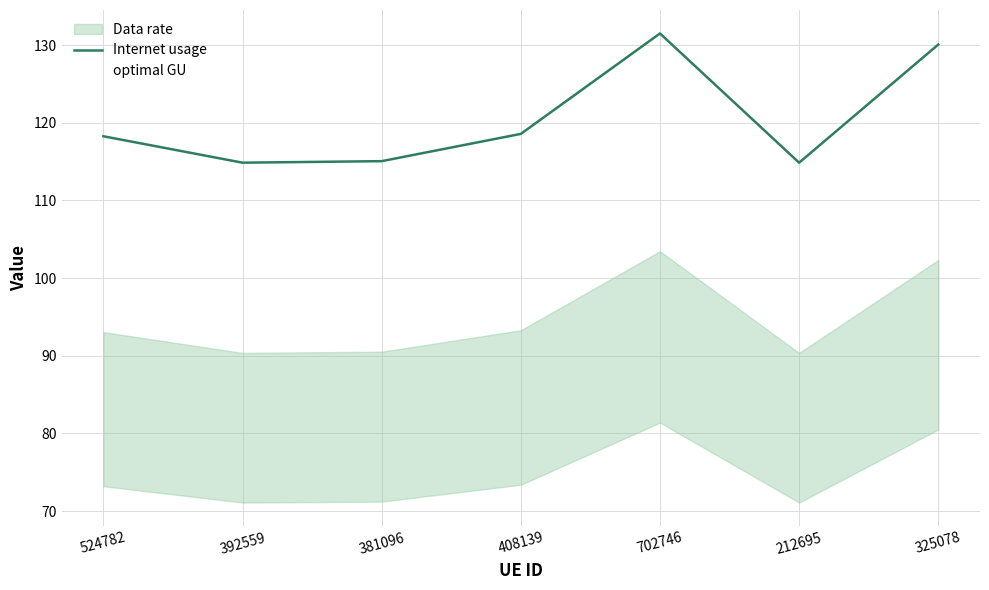

The value at 392559 is 114.9. True or false?

True